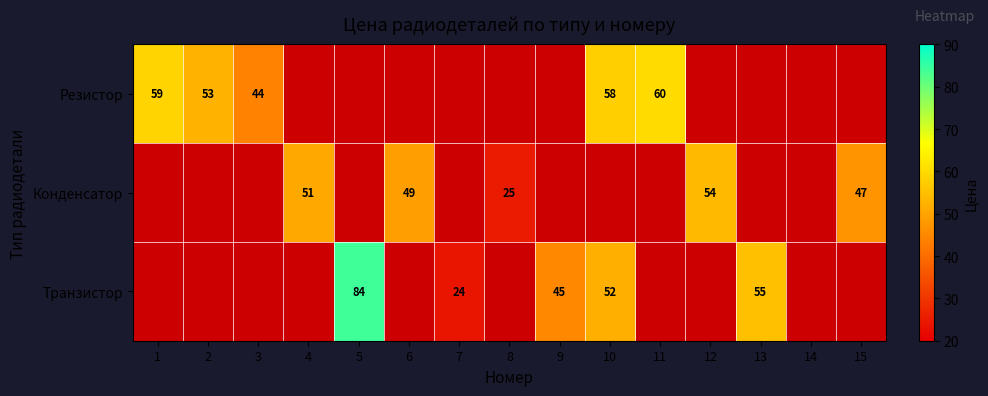

Is the value of Конденсатор at 4 greater than the value of Транзистор at 9?

Yes